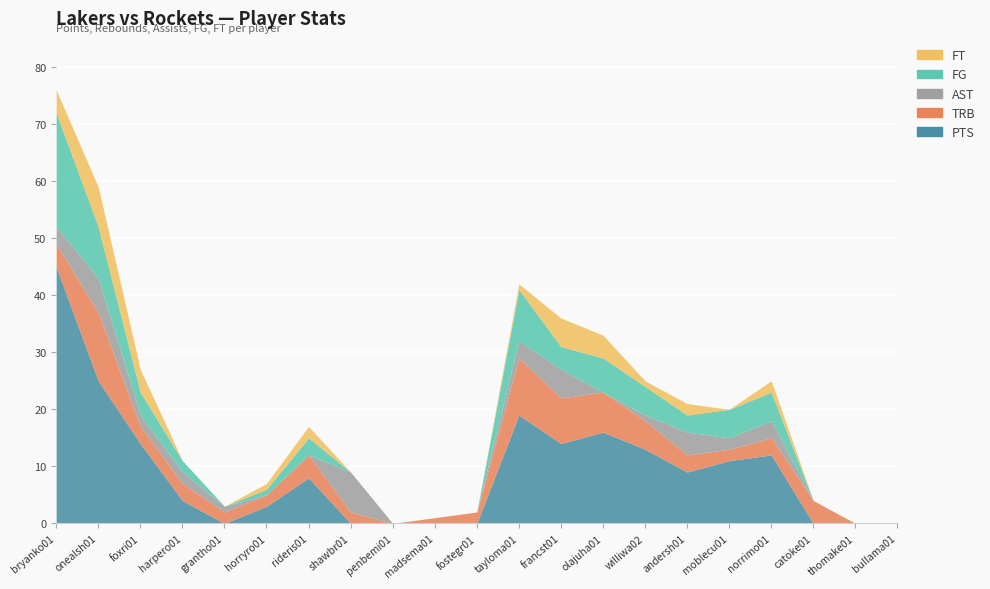

What is the label of the 17th point from the left?

moblecu01